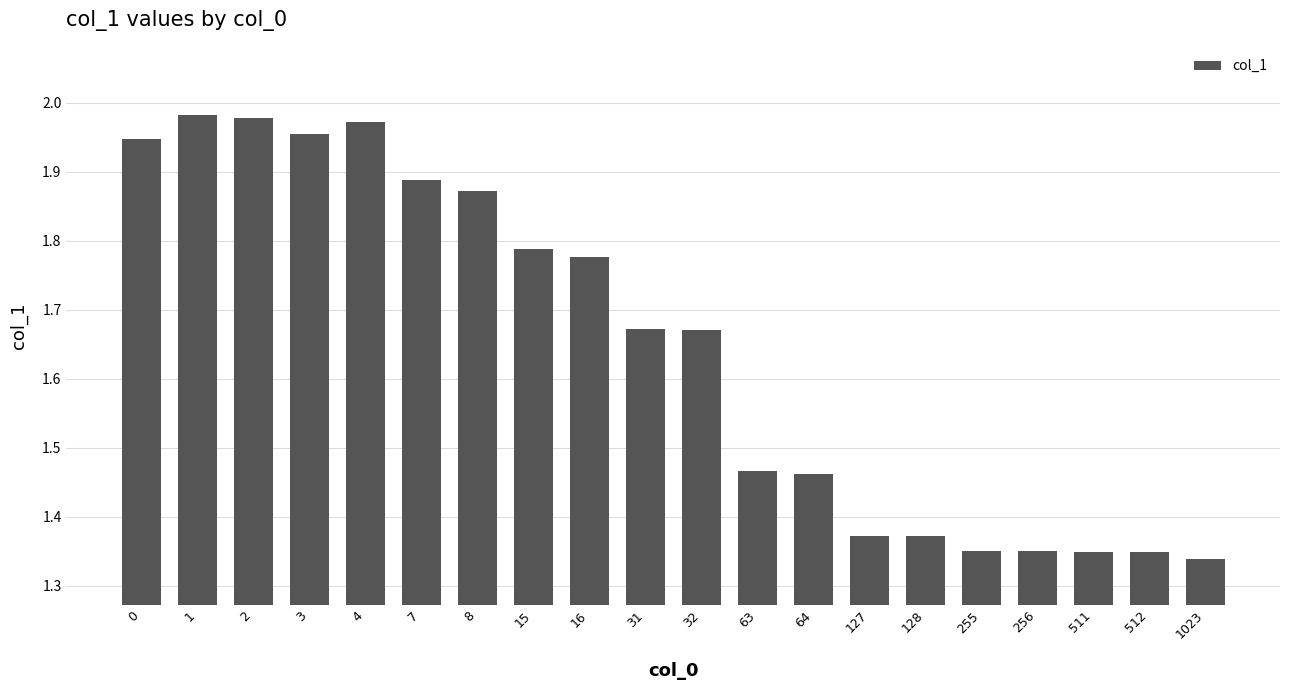

How many categories are shown in the chart?

20